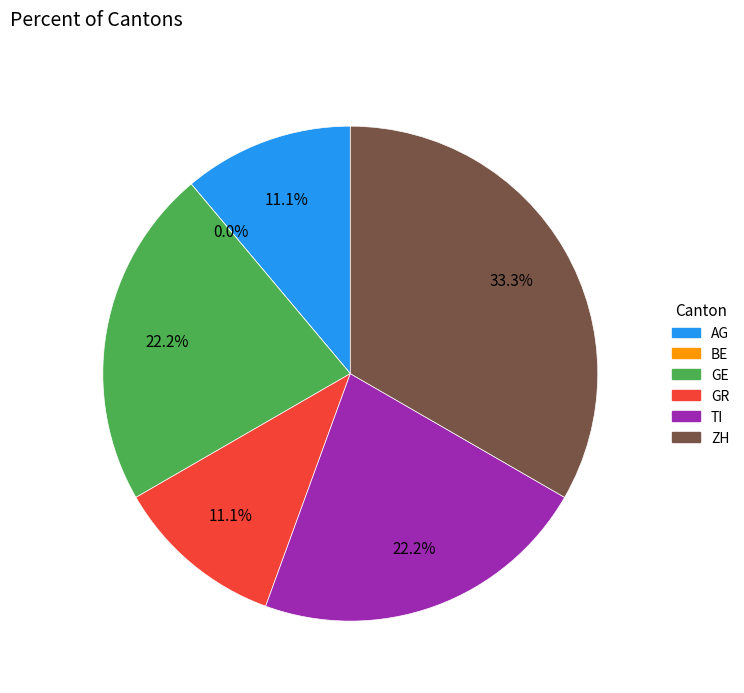

Is it true that ZH is 23% of the pie?

False